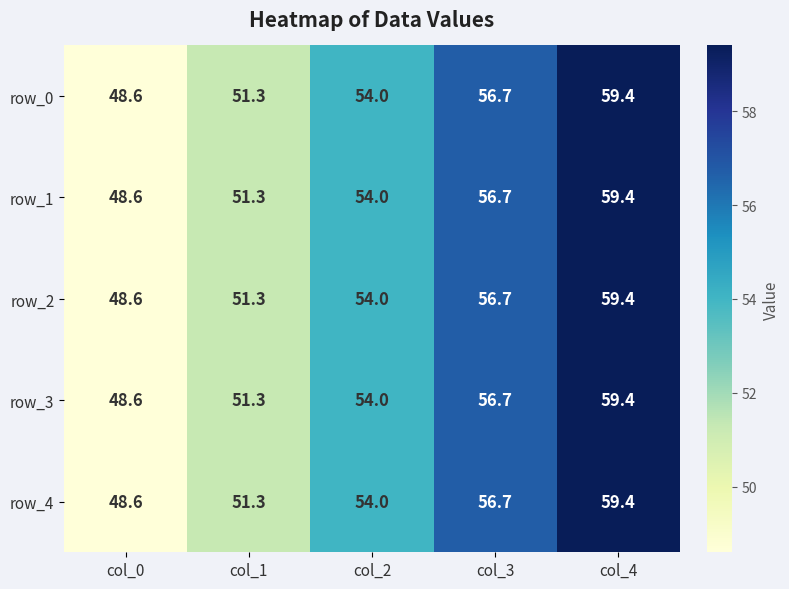

What is the minimum value shown in the chart?

48.6